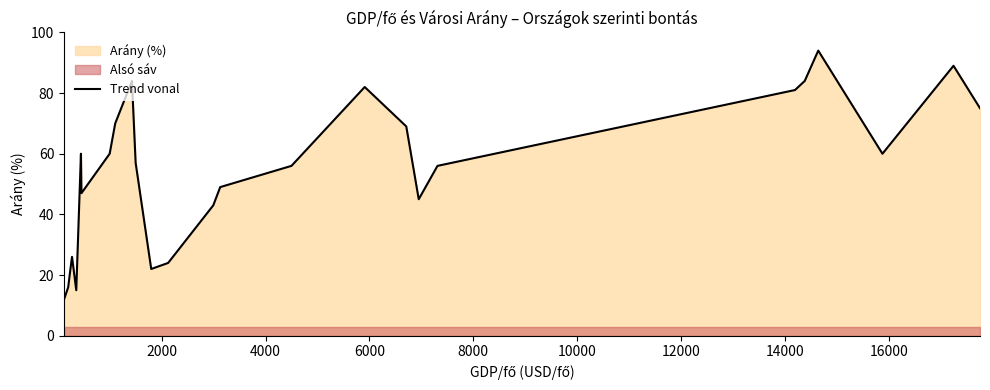

What is the highest value of the Trend vonal series?

94